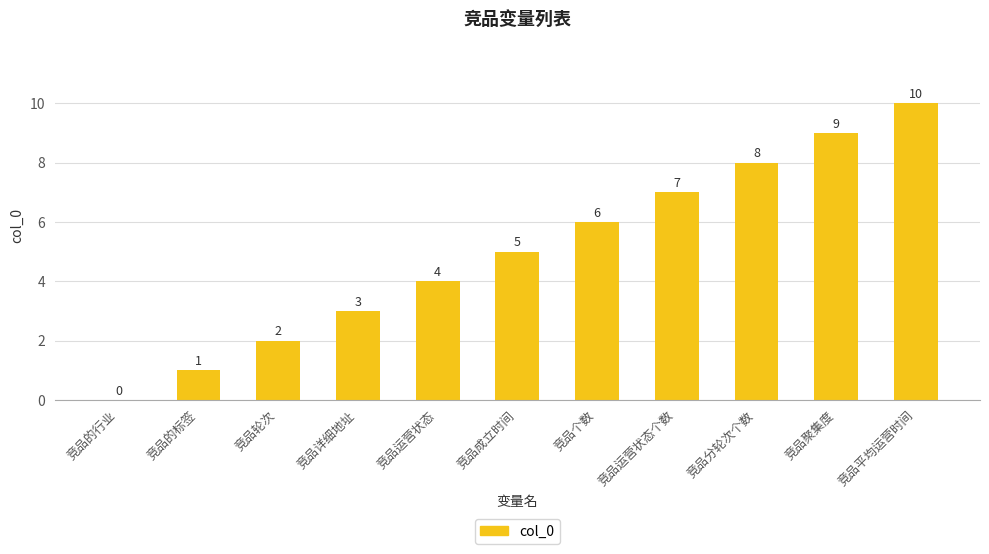

What is the sum of the values at 竞品成立时间 and 竞品个数?

11